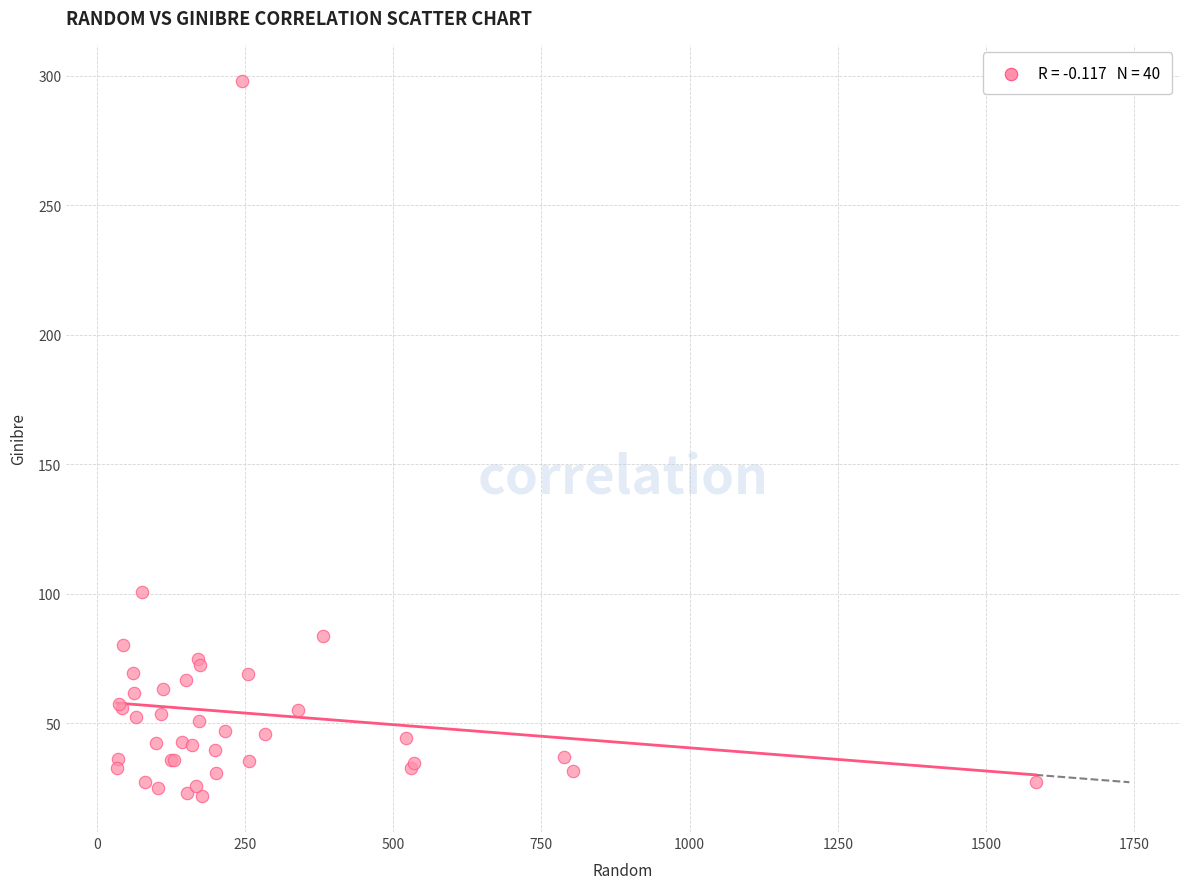

What Y value in the scatter plot is closest to 159?

100.6